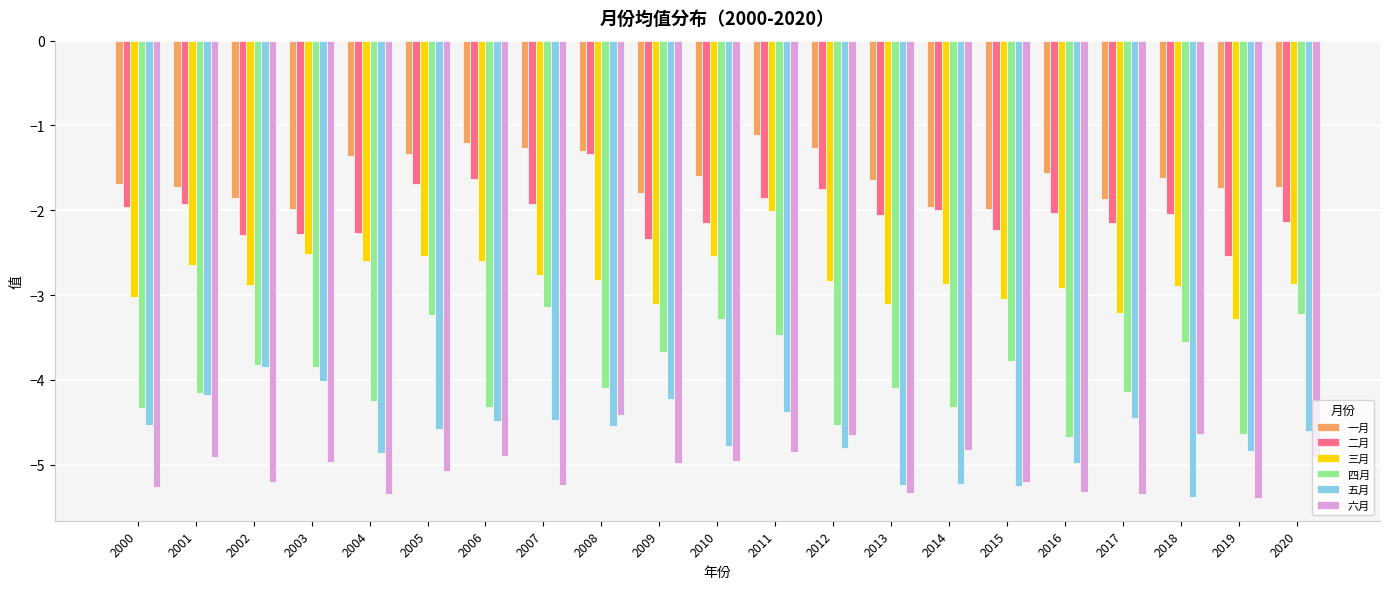

What is the value of the 二月 bar at the 21st from the left?

-2.1